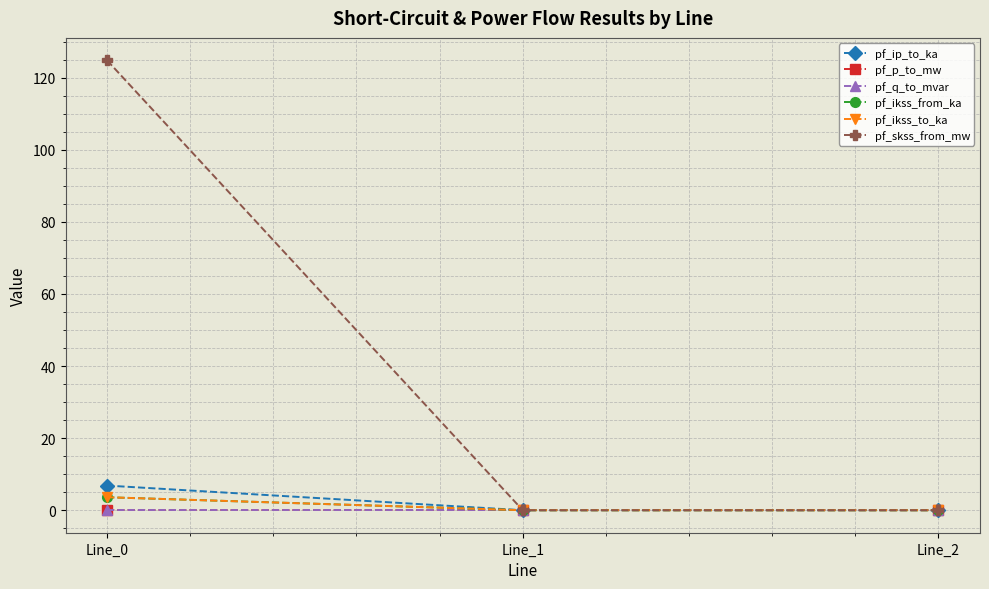

Does the chart have visible grid lines?

Yes